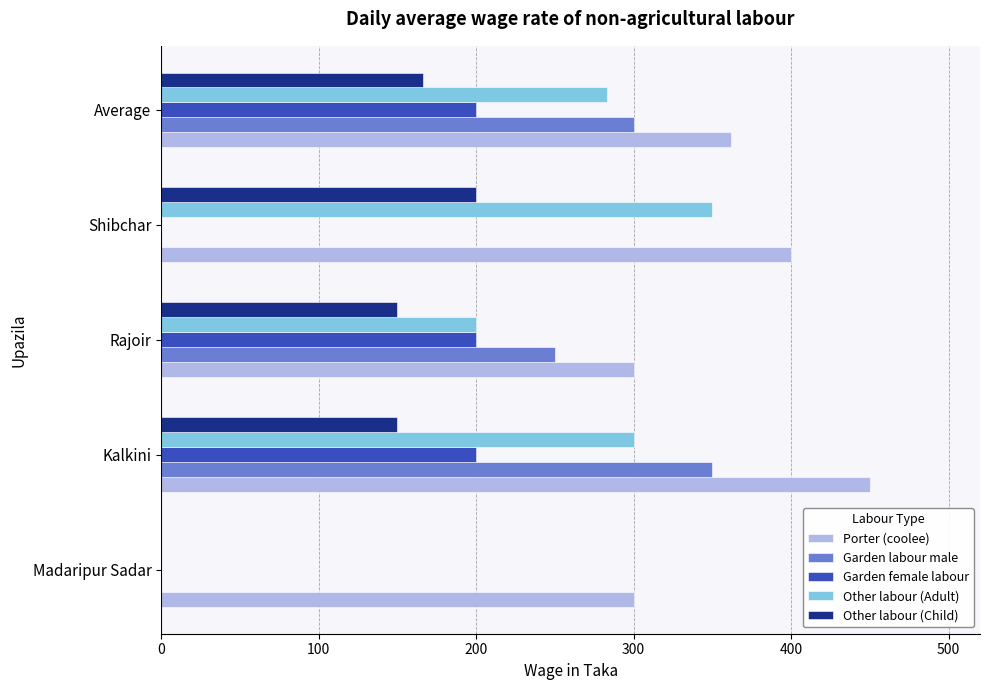

What is the approximate value of Other labour (Child) at Kalkini?

150